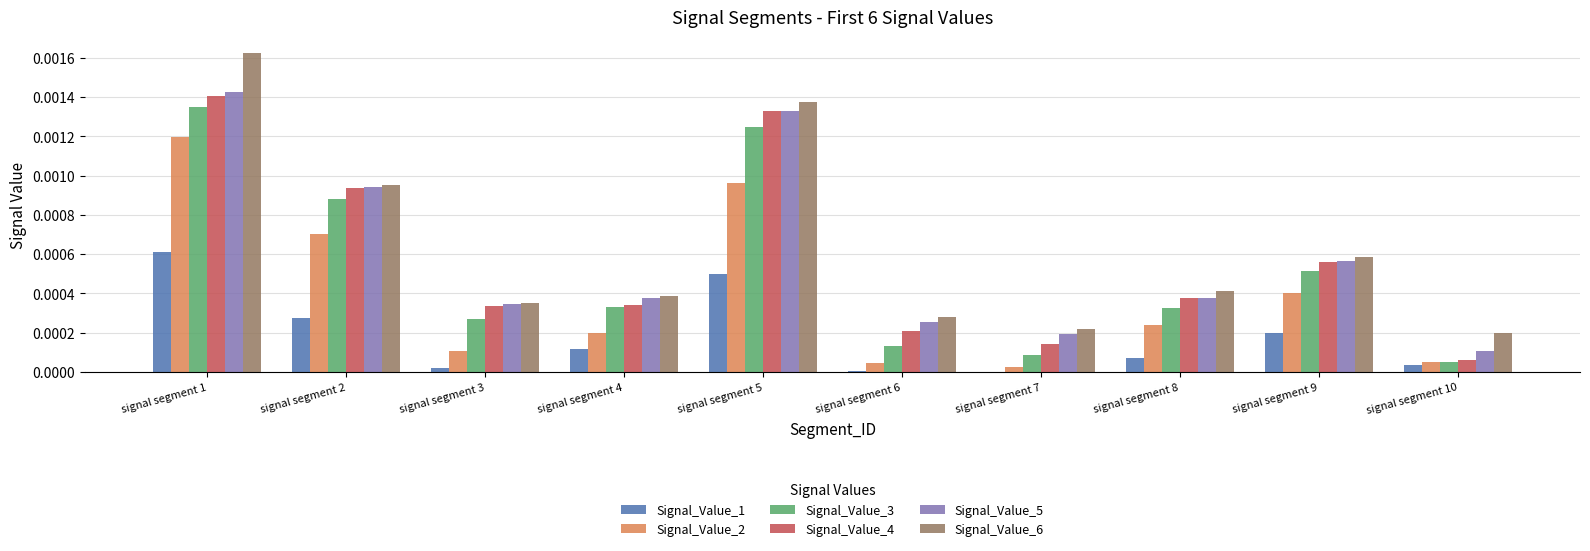

At which label does Signal_Value_6 reach its peak?

signal segment 1